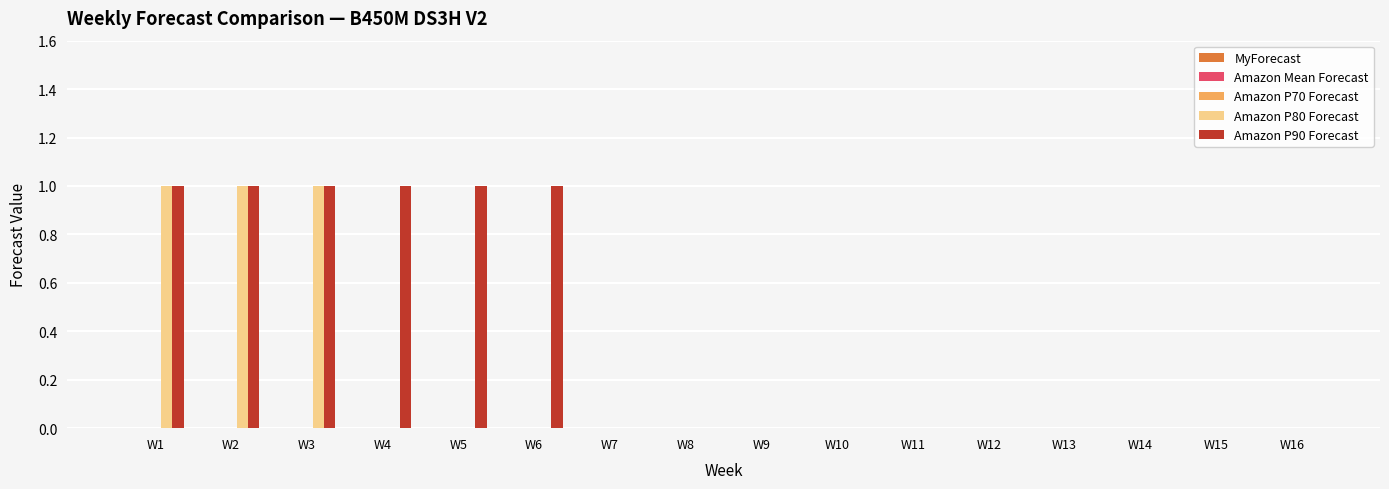

Between W4 and W11, which series saw the biggest shift?

Amazon P90 Forecast